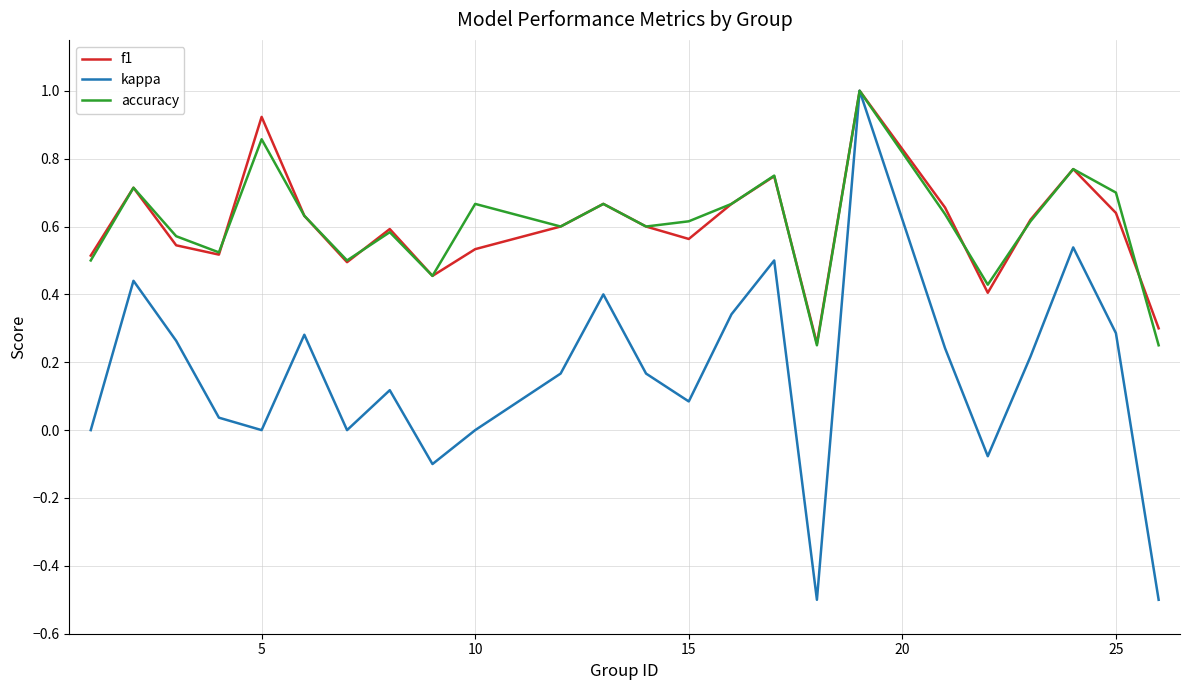

What is the highest value of the kappa series?

1.0